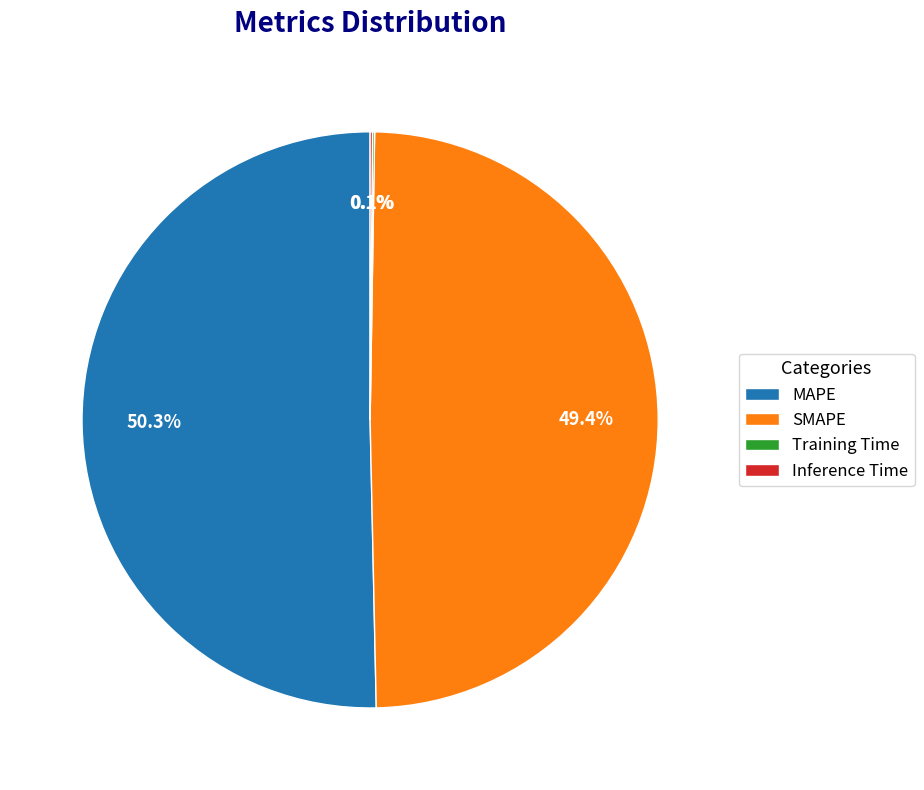

Which slice is the largest?

MAPE